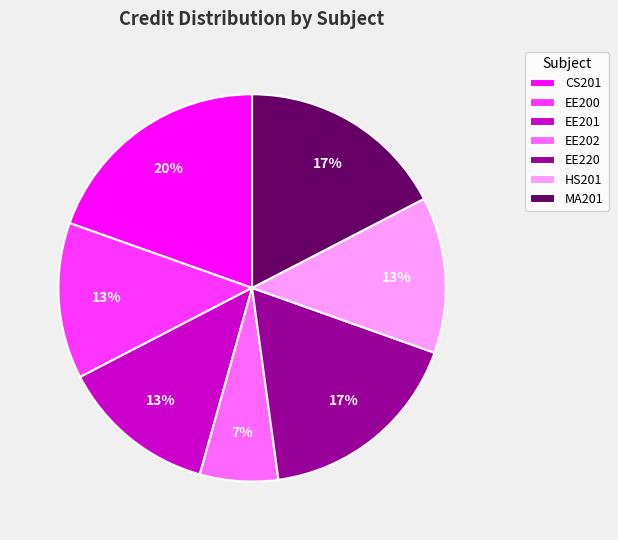

Combined, do EE202 and EE200 account for over 50%?

No